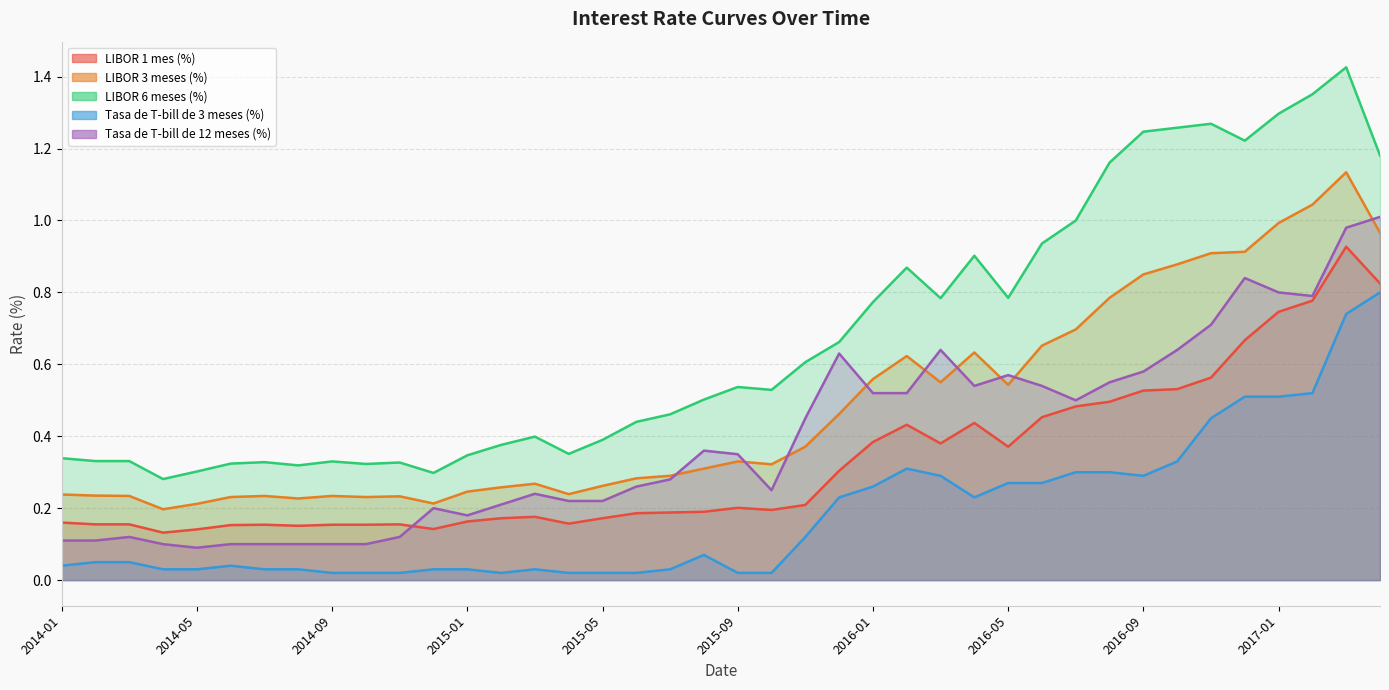

At 2015-08, list the series in order from largest to smallest.

LIBOR 6 meses (%), Tasa de T-bill de 12 meses (%), LIBOR 3 meses (%), LIBOR 1 mes (%), Tasa de T-bill de 3 meses (%)